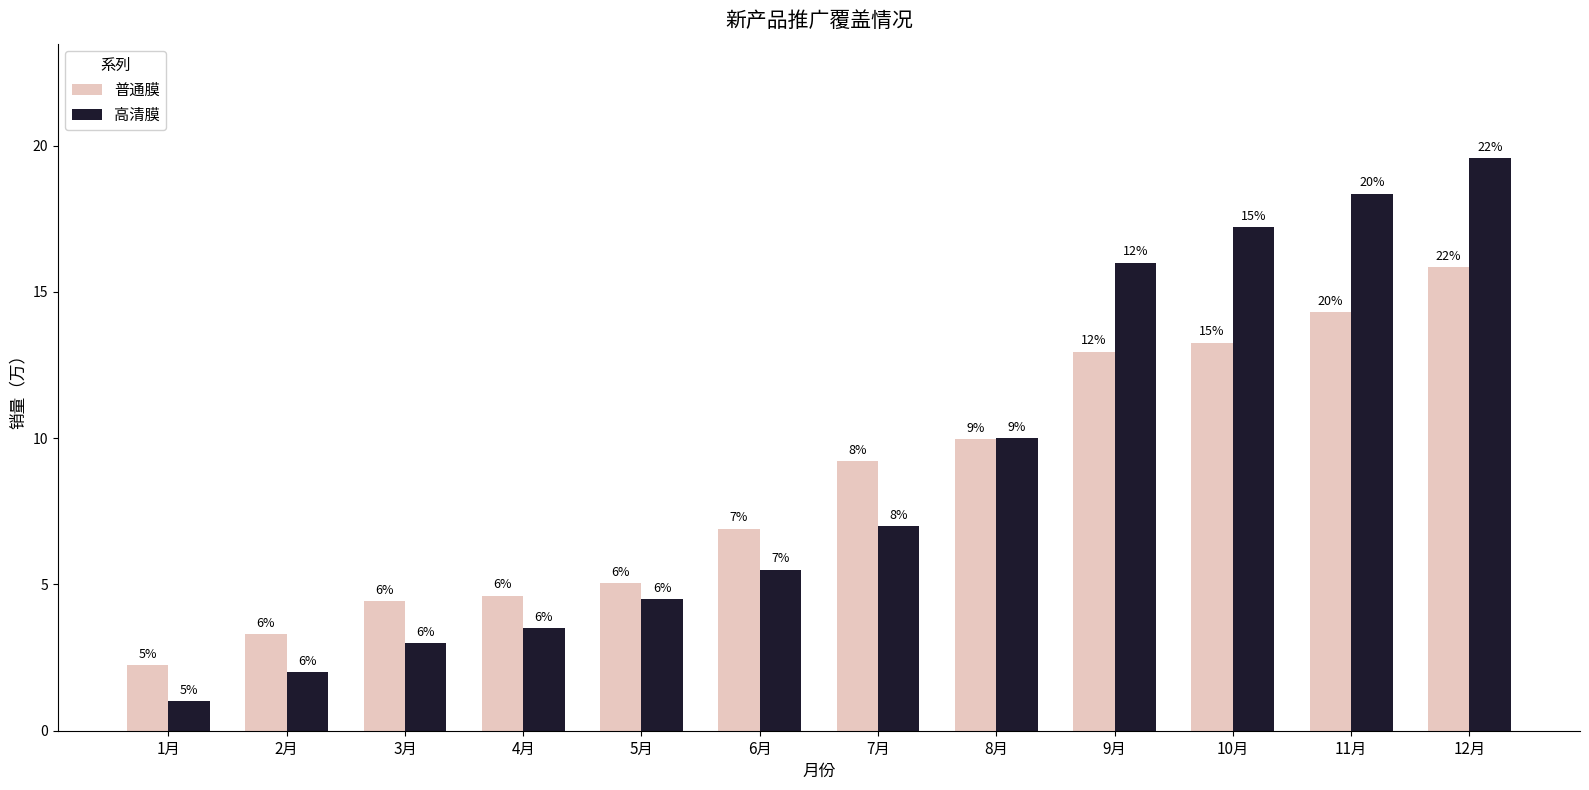

Between 11月 and 10月, which is larger?

11月